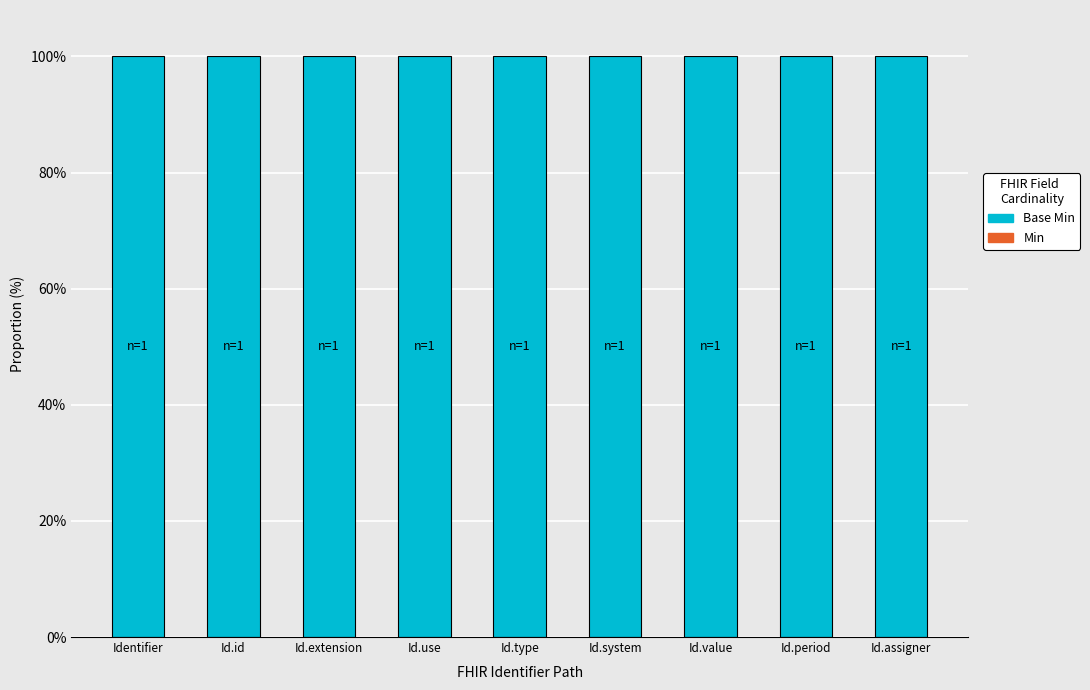

What is the label of the 1st bar from the left?

Identifier